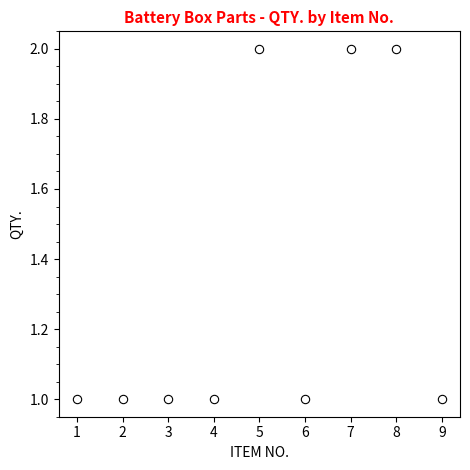

Count the number of categories in the chart.

9